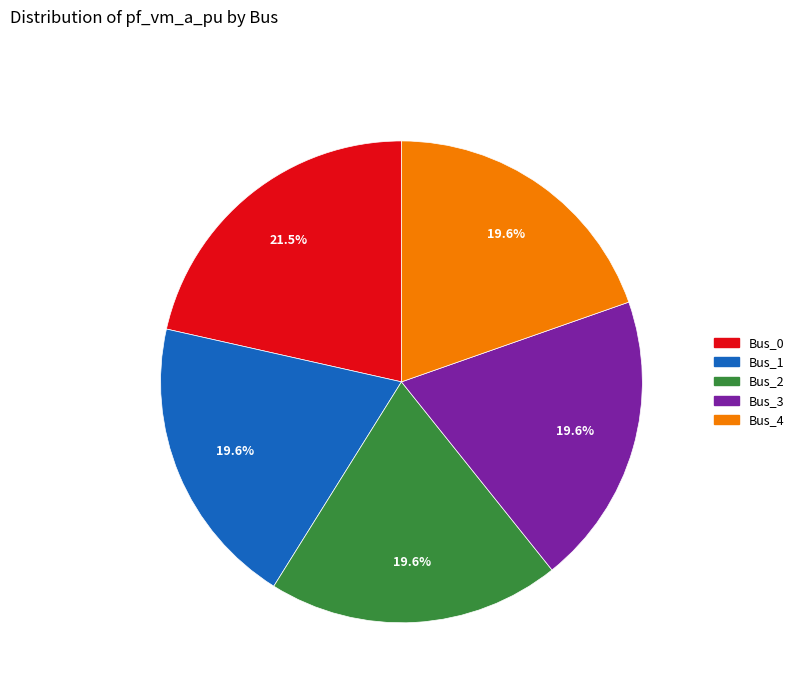

Is it true that Bus_4 is 7% of the pie?

False